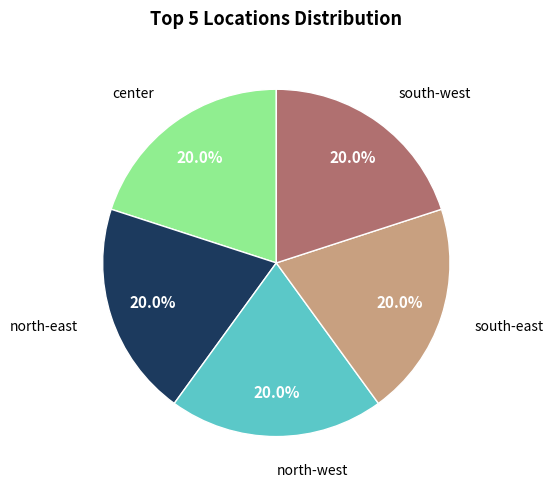

To the nearest percent, what is the combined percentage of south-west and center?

40%